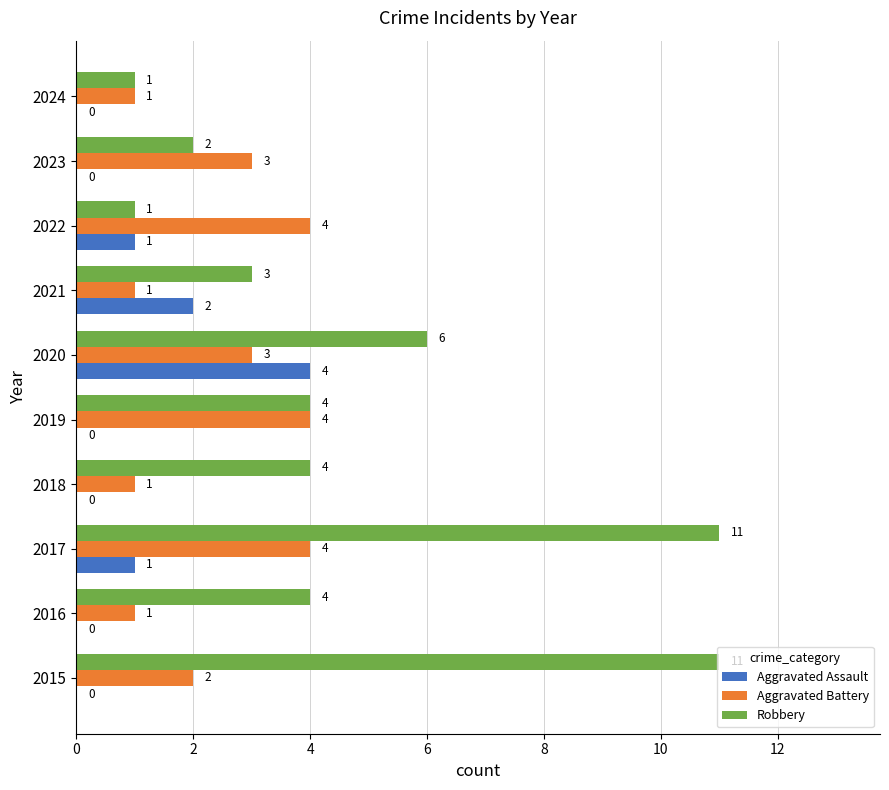

True or false: Aggravated Assault has a value of 2 at 2020.

False